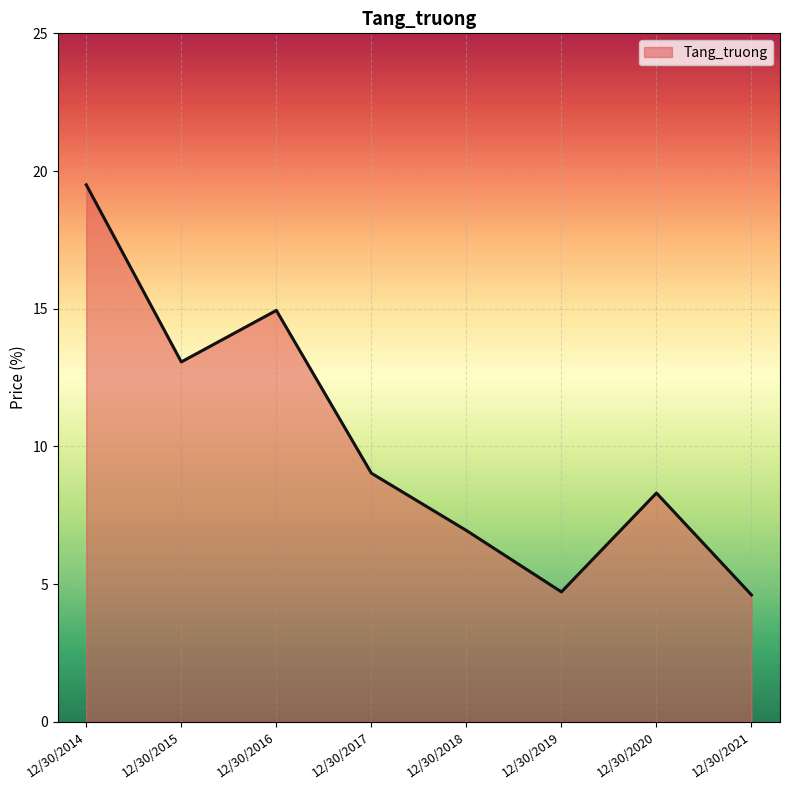

What is the minimum value shown in the chart?

4.6